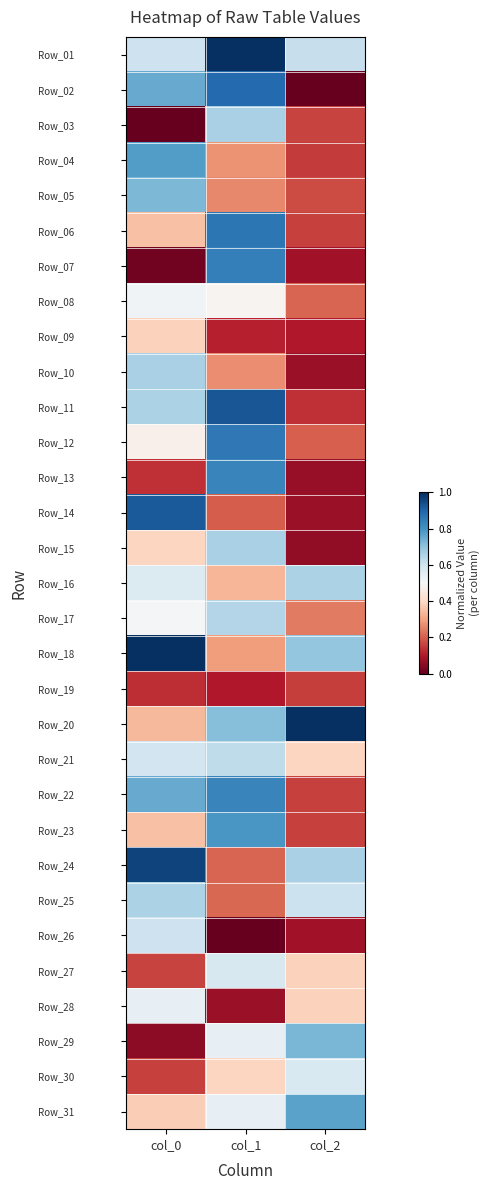

Reading right to left, extract all data points from this chart.

Row_01: col_2=0.6	col_1=1.0	col_0=0.6
Row_02: col_2=0.0	col_1=0.9	col_0=0.8
Row_03: col_2=0.2	col_1=0.7	col_0=0.0
Row_04: col_2=0.1	col_1=0.3	col_0=0.8
Row_05: col_2=0.2	col_1=0.3	col_0=0.7
Row_06: col_2=0.2	col_1=0.9	col_0=0.4
Row_07: col_2=0.1	col_1=0.8	col_0=0.0
Row_08: col_2=0.2	col_1=0.5	col_0=0.5
Row_09: col_2=0.1	col_1=0.1	col_0=0.4
Row_10: col_2=0.1	col_1=0.3	col_0=0.7
Row_11: col_2=0.1	col_1=0.9	col_0=0.7
Row_12: col_2=0.2	col_1=0.9	col_0=0.5
Row_13: col_2=0.1	col_1=0.8	col_0=0.1
Row_14: col_2=0.1	col_1=0.2	col_0=0.9
Row_15: col_2=0.1	col_1=0.7	col_0=0.4
Row_16: col_2=0.7	col_1=0.3	col_0=0.6
Row_17: col_2=0.2	col_1=0.6	col_0=0.5
Row_18: col_2=0.7	col_1=0.3	col_0=1.0
Row_19: col_2=0.2	col_1=0.1	col_0=0.1
Row_20: col_2=1.0	col_1=0.7	col_0=0.3
Row_21: col_2=0.4	col_1=0.6	col_0=0.6
Row_22: col_2=0.2	col_1=0.8	col_0=0.8
Row_23: col_2=0.2	col_1=0.8	col_0=0.4
Row_24: col_2=0.7	col_1=0.2	col_0=1.0
Row_25: col_2=0.6	col_1=0.2	col_0=0.7
Row_26: col_2=0.1	col_1=0.0	col_0=0.6
Row_27: col_2=0.4	col_1=0.6	col_0=0.2
Row_28: col_2=0.4	col_1=0.1	col_0=0.5
Row_29: col_2=0.7	col_1=0.5	col_0=0.1
Row_30: col_2=0.6	col_1=0.4	col_0=0.2
Row_31: col_2=0.8	col_1=0.5	col_0=0.4